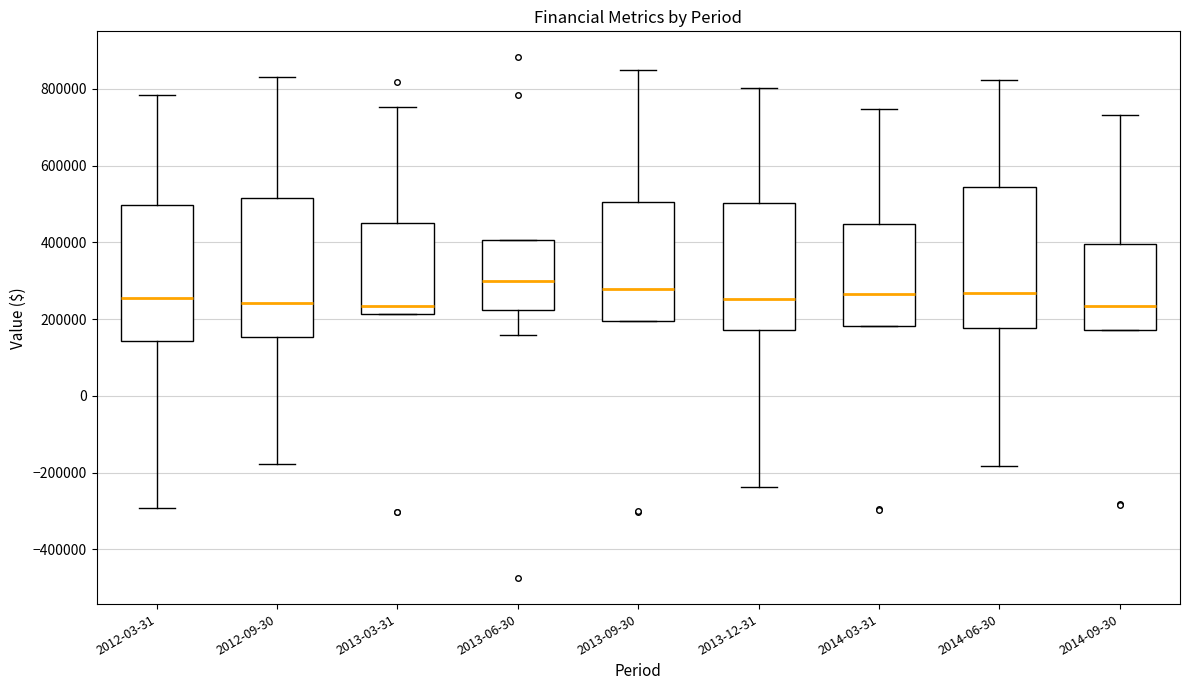

Which box's median line is the highest?

2013-06-30